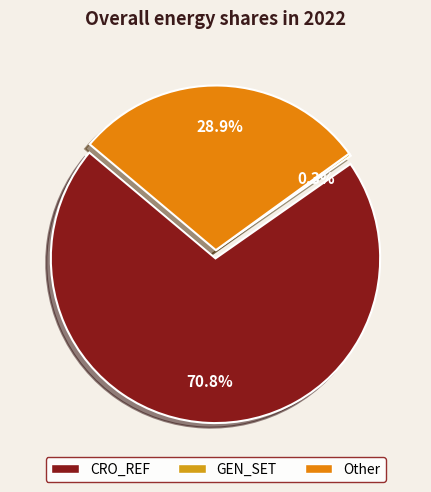

Which slice is the largest?

CRO_REF